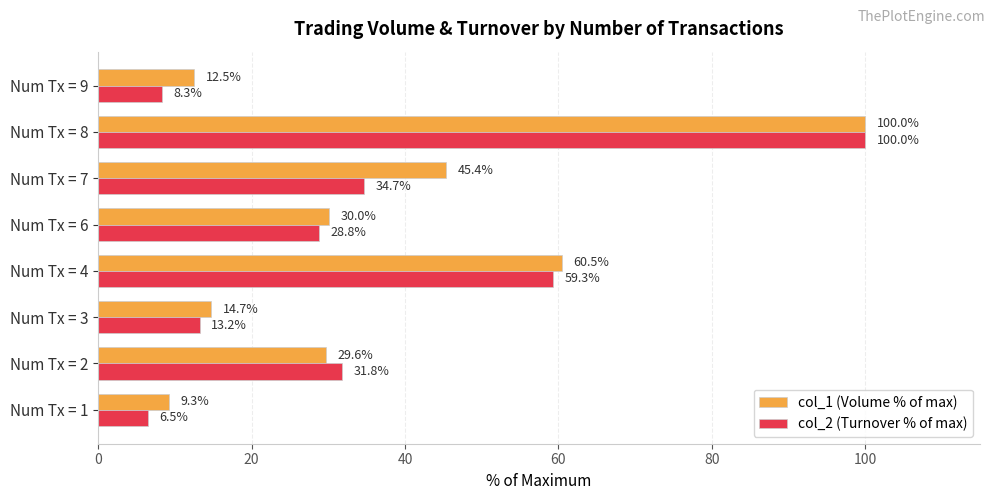

Which series has the largest range (max minus min)?

col_2 (Turnover % of max)